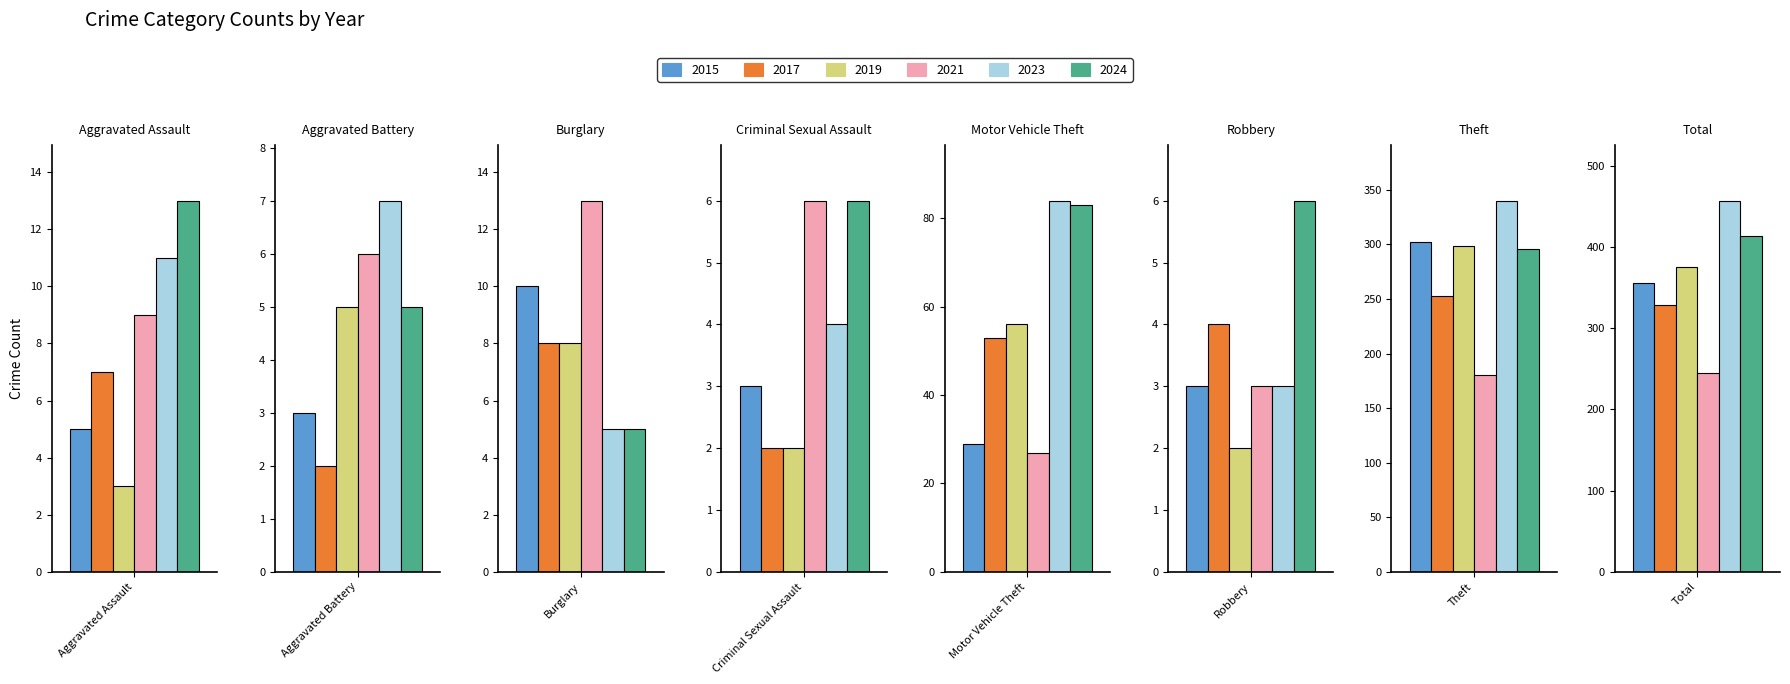

What is the sum of all 2019 values?

751